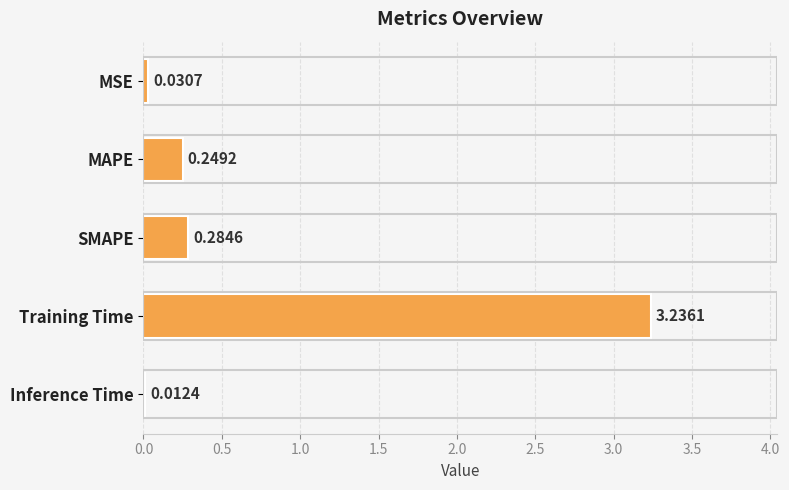

How many data points does each series have?

5